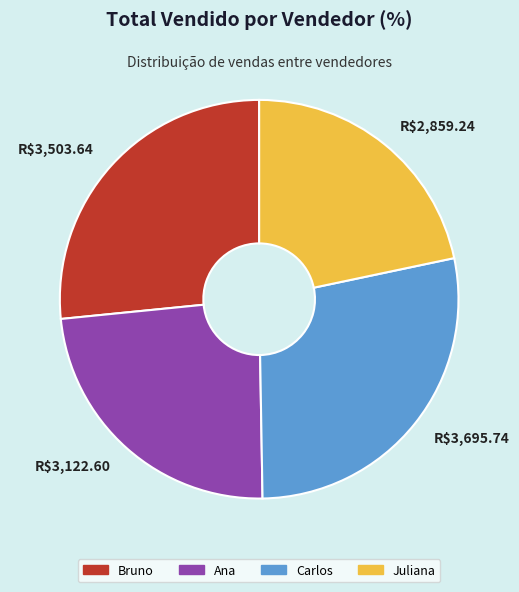

Does any single category account for the majority?

No